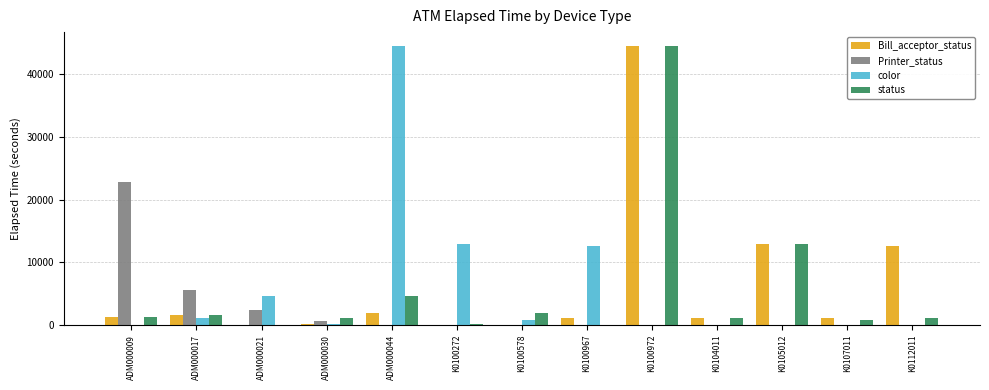

Between ADM000030 and K0100967, which series saw the biggest shift?

color